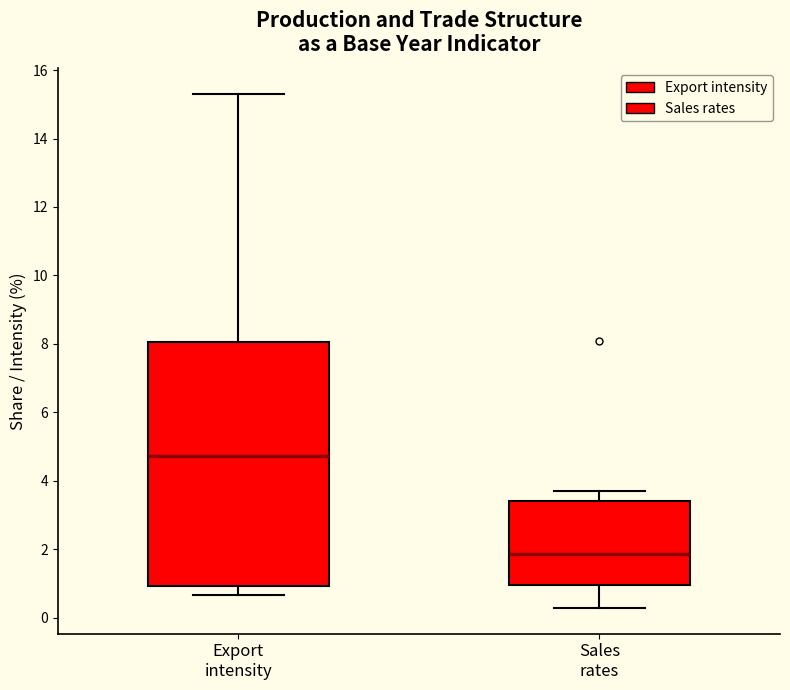

Which box is the tallest, from its lower edge to its upper edge?

Export intensity